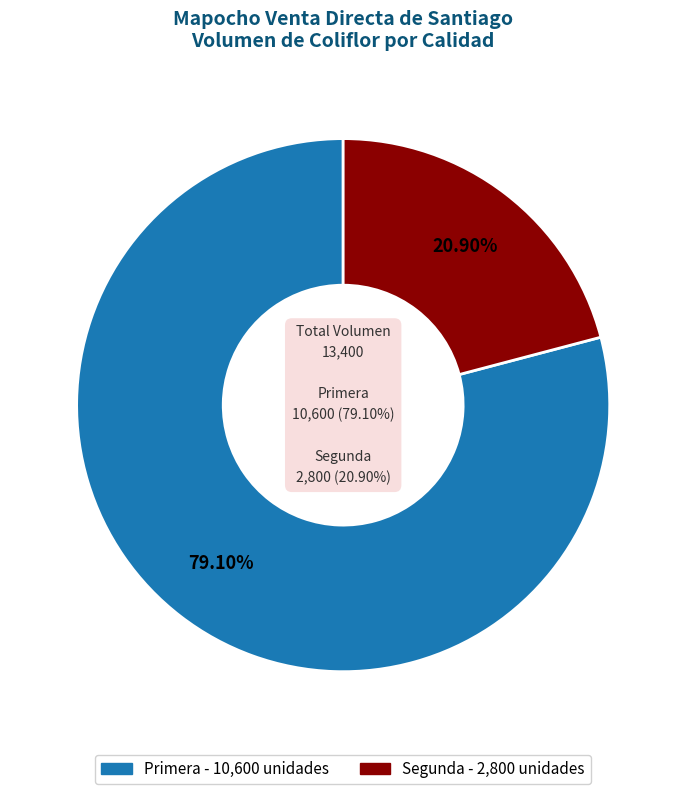

How many slices are in this pie chart?

2